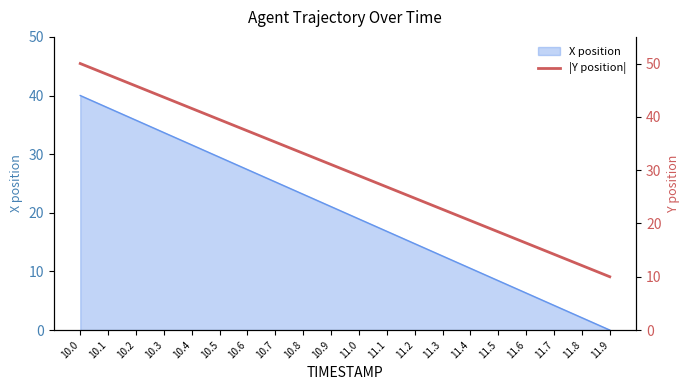

Reading right to left, what are all the values shown in this chart?

11.9=10.0	11.8=12.1	11.7=14.2	11.6=16.3	11.5=18.4	11.4=20.5	11.3=22.6	11.2=24.7	11.1=26.8	11.0=29.0	10.9=31.1	10.8=33.2	10.7=35.3	10.6=37.4	10.5=39.5	10.4=41.6	10.3=43.7	10.2=45.8	10.1=47.9	10.0=50.0